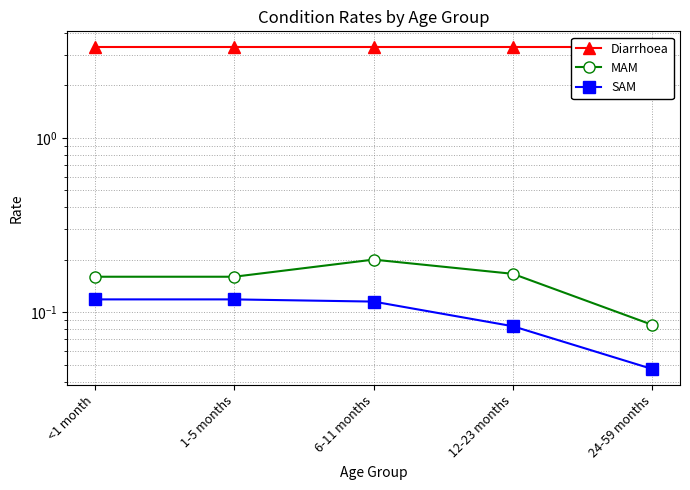

At which label is Diarrhoea closest to 3?

<1 month